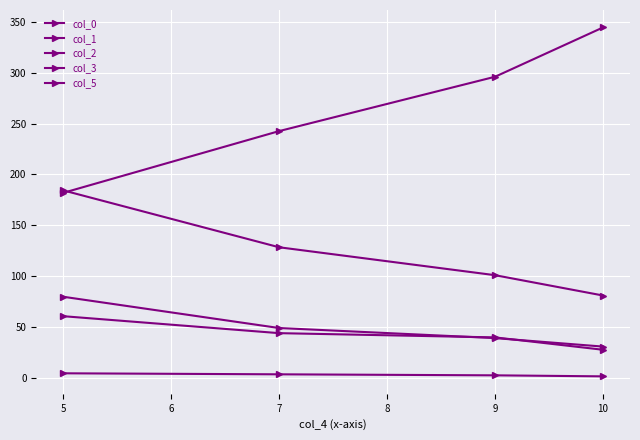

True or false: col_5 and col_0 cross at least once.

False